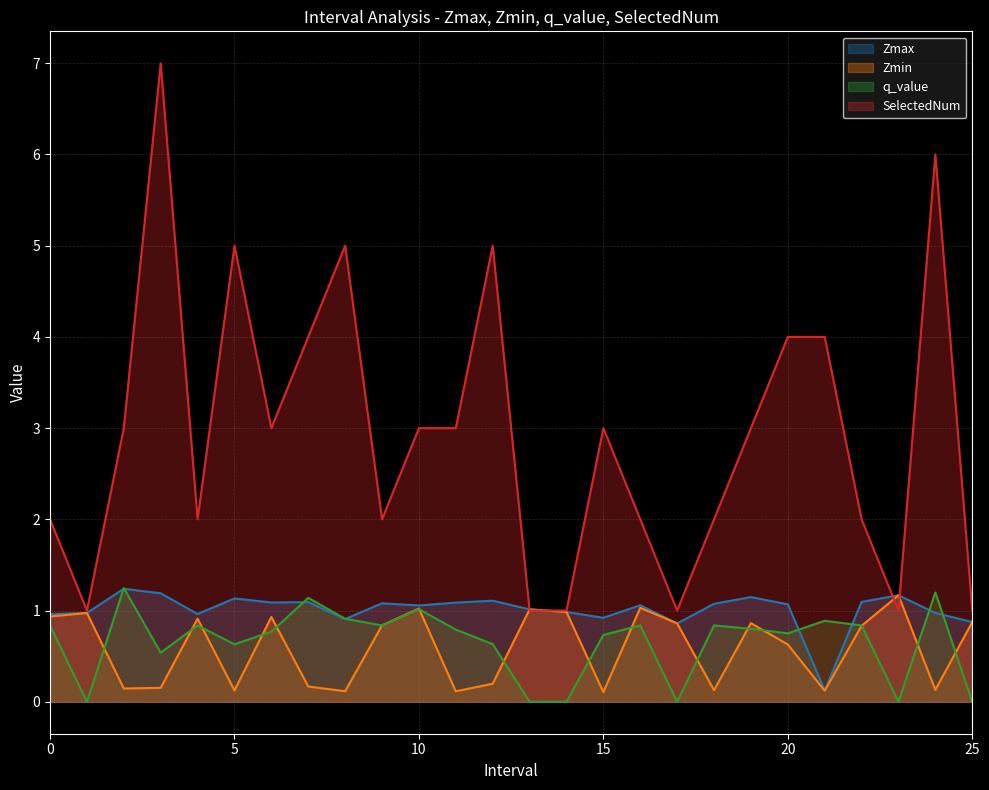

Reading left to right, list all the values displayed in this chart.

Zmax: 0=1.0	1=1.0	2=1.2	3=1.2	4=1.0	5=1.1	6=1.1	7=1.1	8=0.9	9=1.1	10=1.1	11=1.1	12=1.1	13=1.0	14=1.0	15=0.9	16=1.1	17=0.9	18=1.1	19=1.1	20=1.1	21=0.1	22=1.1	23=1.2	24=1.0	25=0.9
Zmin: 0=0.9	1=1.0	2=0.1	3=0.2	4=0.9	5=0.1	6=0.9	7=0.2	8=0.1	9=0.8	10=1.0	11=0.1	12=0.2	13=1.0	14=1.0	15=0.1	16=1.0	17=0.9	18=0.1	19=0.9	20=0.6	21=0.1	22=0.8	23=1.2	24=0.1	25=0.9
q_value: 0=0.8	1=-0.0	2=1.2	3=0.5	4=0.8	5=0.6	6=0.8	7=1.1	8=0.9	9=0.8	10=1.0	11=0.8	12=0.6	13=-0.0	14=-0.0	15=0.7	16=0.8	17=-0.0	18=0.8	19=0.8	20=0.7	21=0.9	22=0.8	23=-0.0	24=1.2	25=-0.0
SelectedNum: 0=2.0	1=1.0	2=3.0	3=7.0	4=2.0	5=5.0	6=3.0	7=4.0	8=5.0	9=2.0	10=3.0	11=3.0	12=5.0	13=1.0	14=1.0	15=3.0	16=2.0	17=1.0	18=2.0	19=3.0	20=4.0	21=4.0	22=2.0	23=1.0	24=6.0	25=1.0